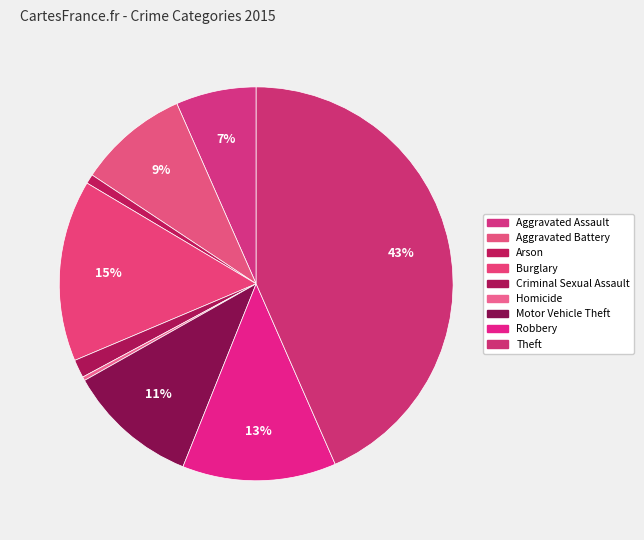

Is the sum of Burglary and Criminal Sexual Assault greater than half?

No